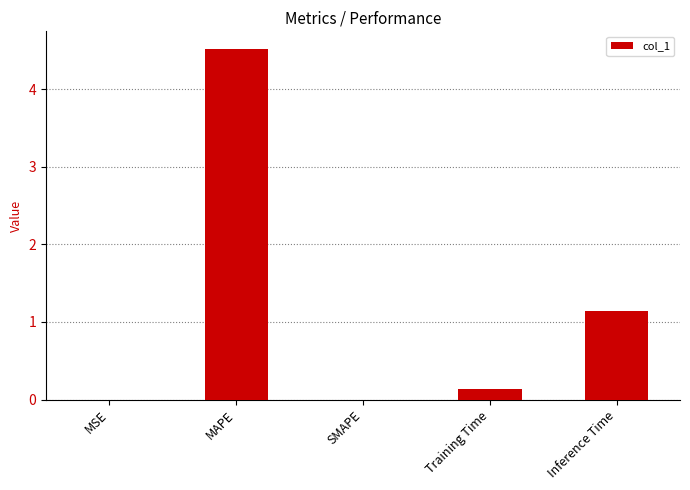

How many categories are shown in the chart?

5